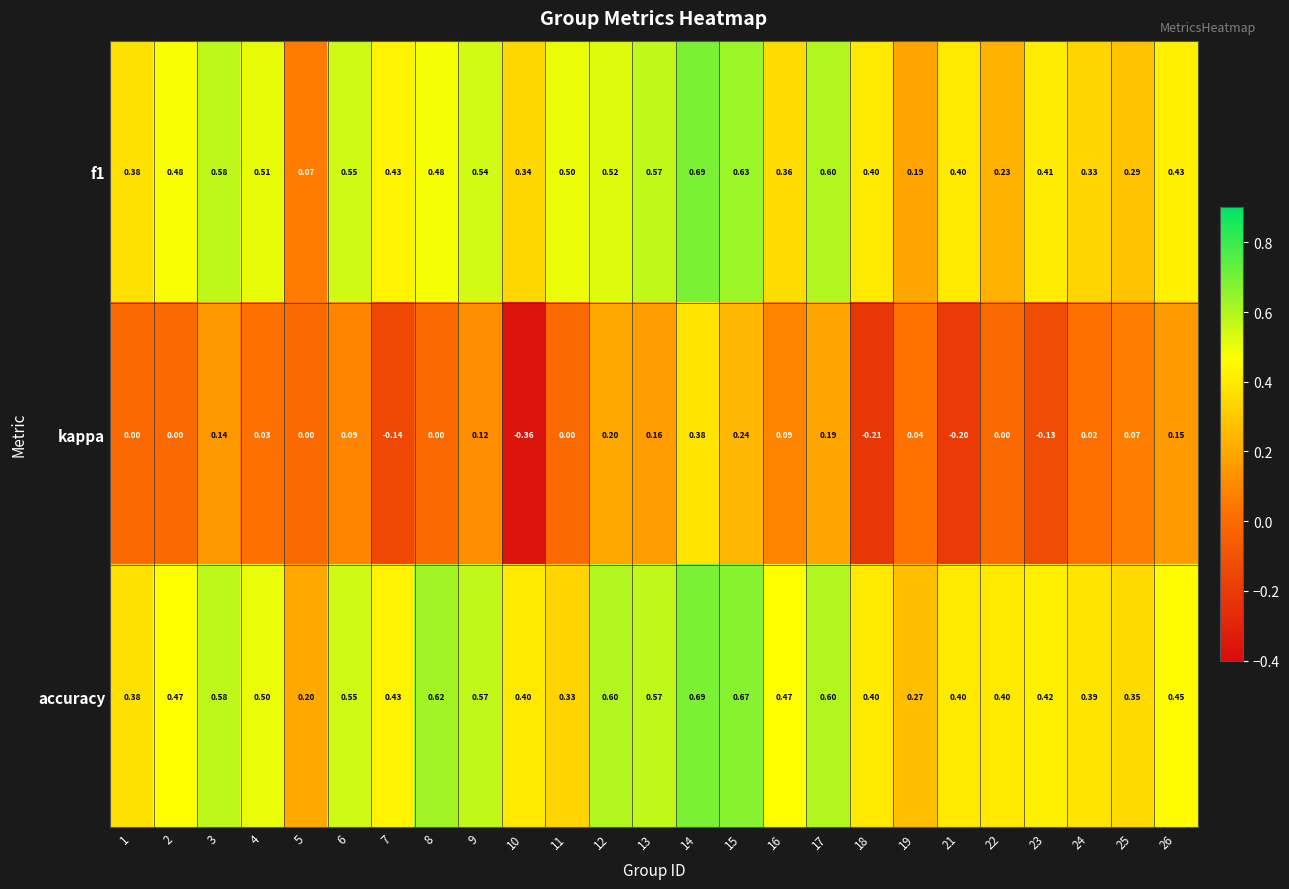

Which series has the largest range (max minus min)?

kappa